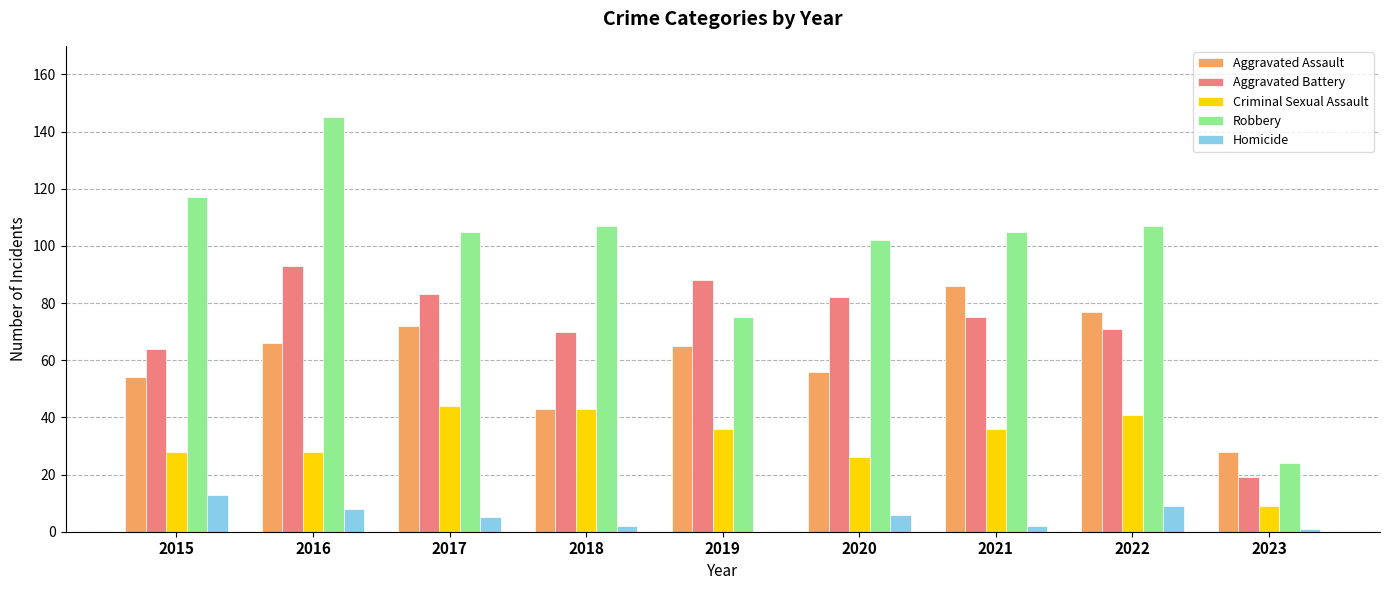

Where does the Homicide series first go above 5?

2015